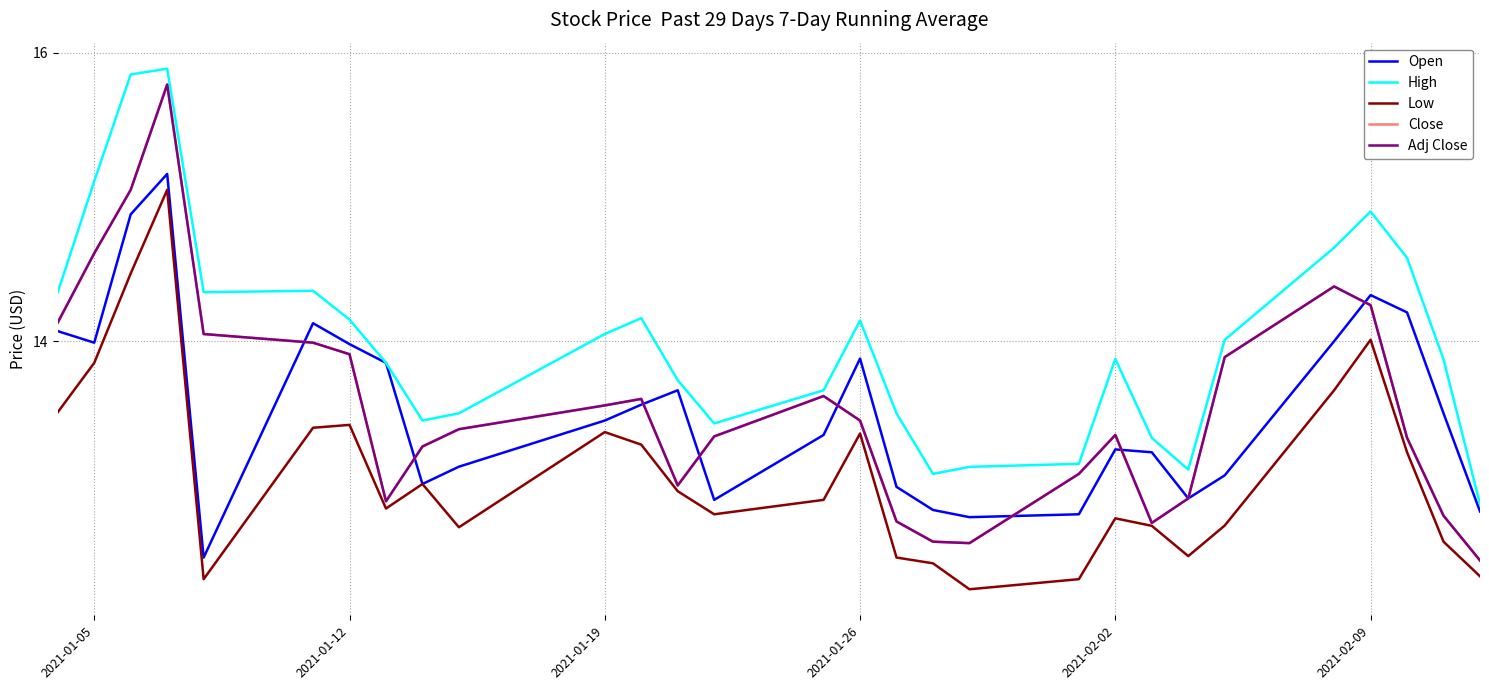

Where does the Open series first go above 13?

2021-01-05